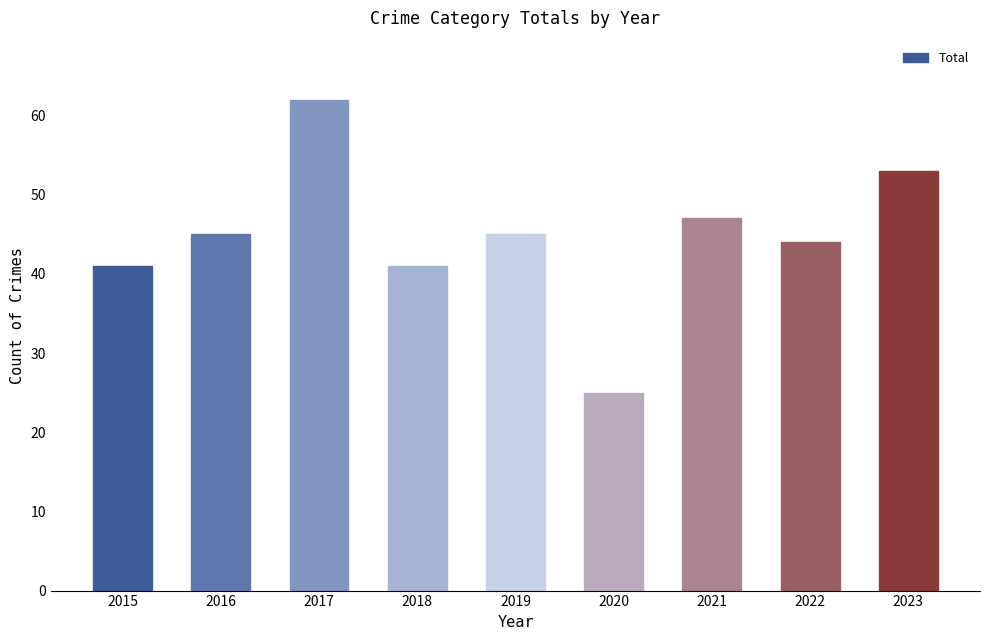

What value does the data have at 2019, to the nearest 5?

45